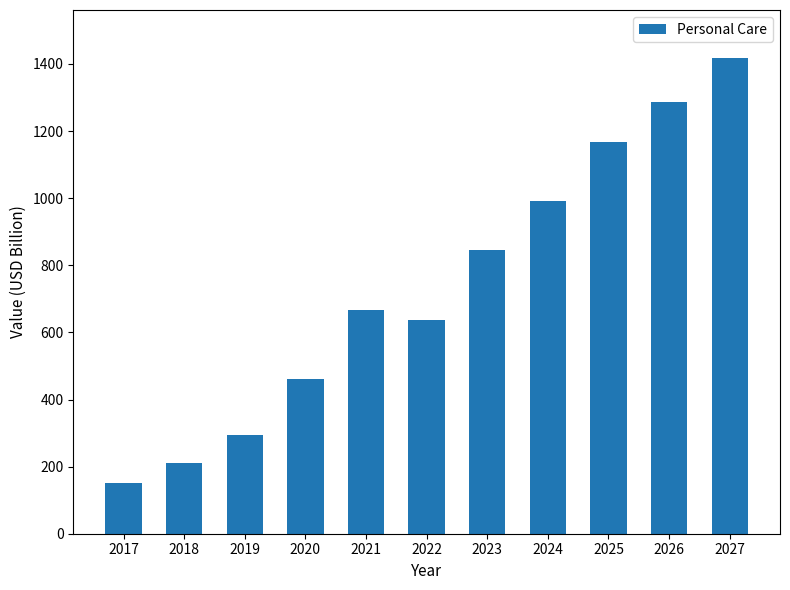

Reading left to right, what are all the values shown in this chart?

150.1	209.5	295.6	459.9	665.9	636.8	845.8	992.9	1167.0	1288.0	1419.0